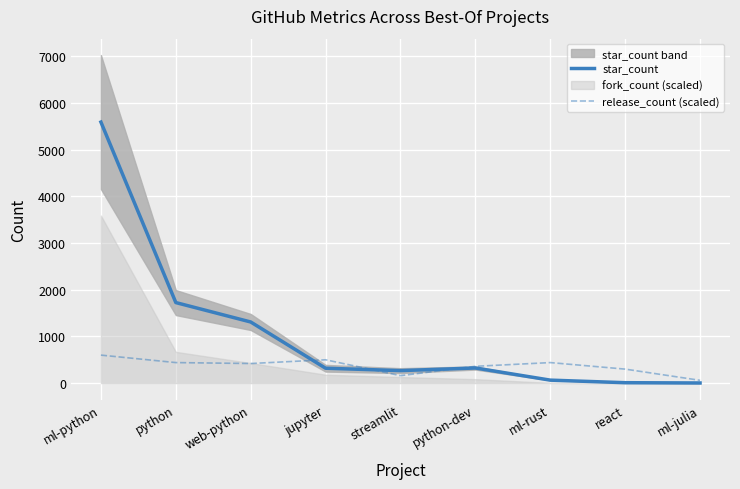

How many interior local valleys does the release_count (scaled) series have?

2